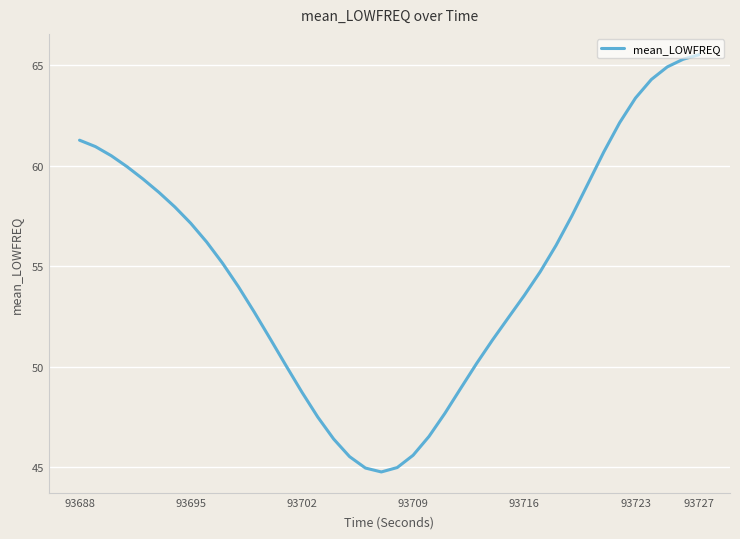

What is the maximum value shown in the chart?

65.5